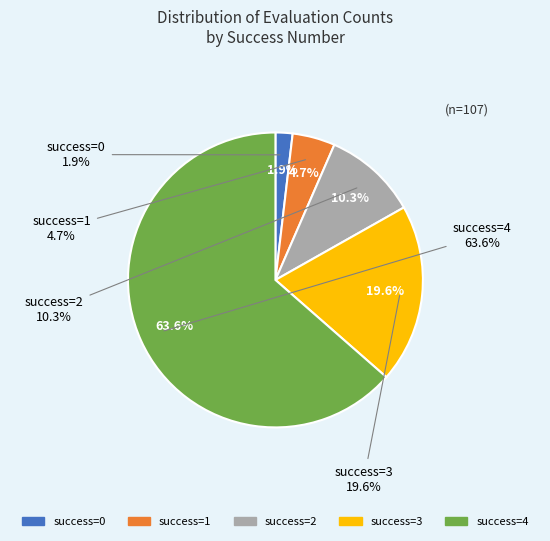

Is the sum of 1 and 3 greater than half?

No